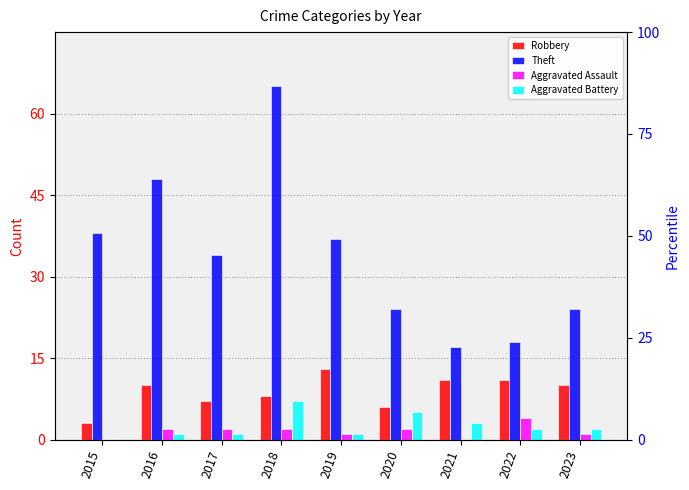

Where is Aggravated Battery nearest to the value 3?

2021